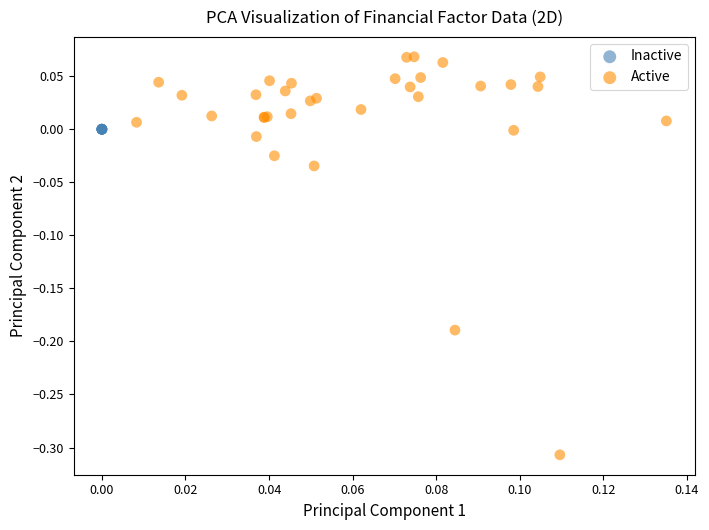

Which series reaches the minimum Y coordinate?

Active